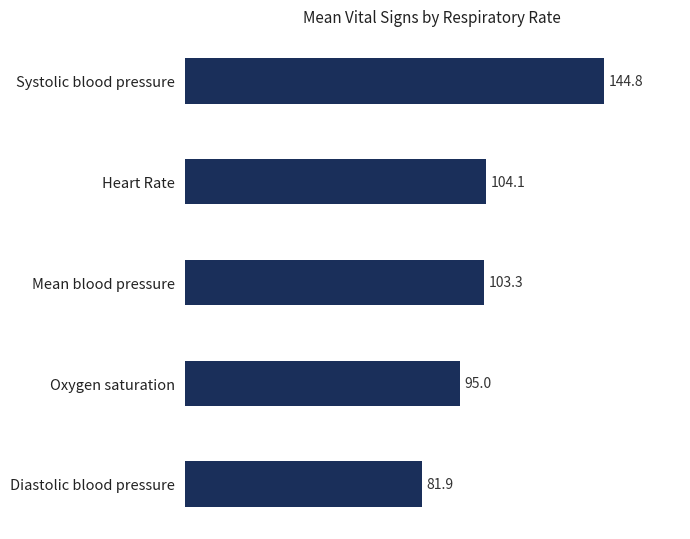

The chart shows a value of 144.8 at Systolic blood pressure. True or false?

True